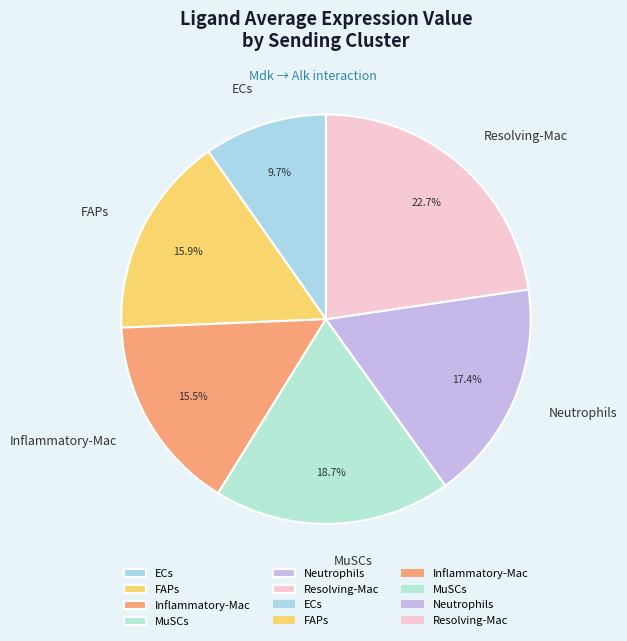

Is there any slice that represents more than half of the pie?

No